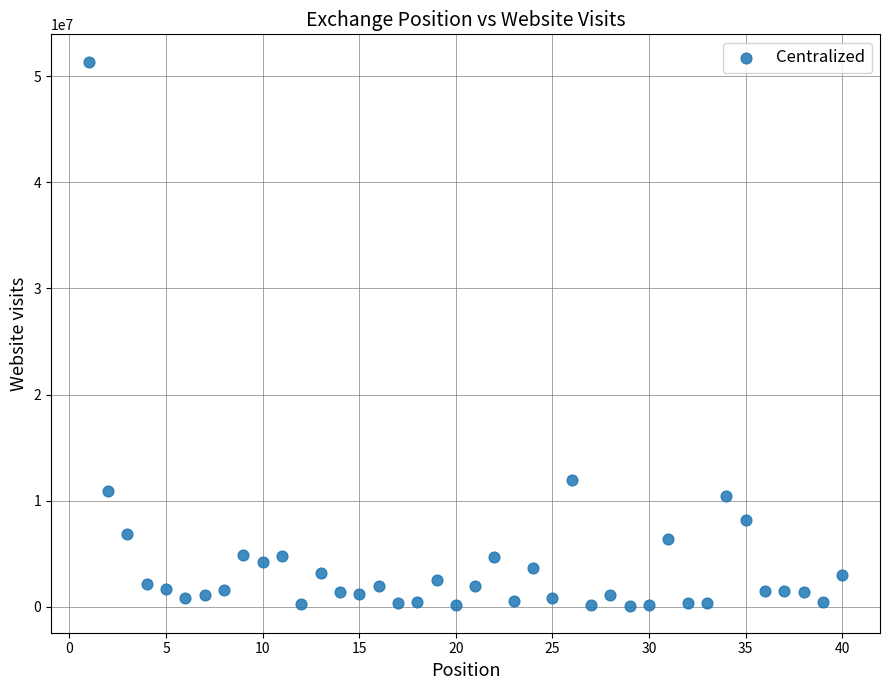

What Y value in the scatter plot is closest to 25754675?

11990000